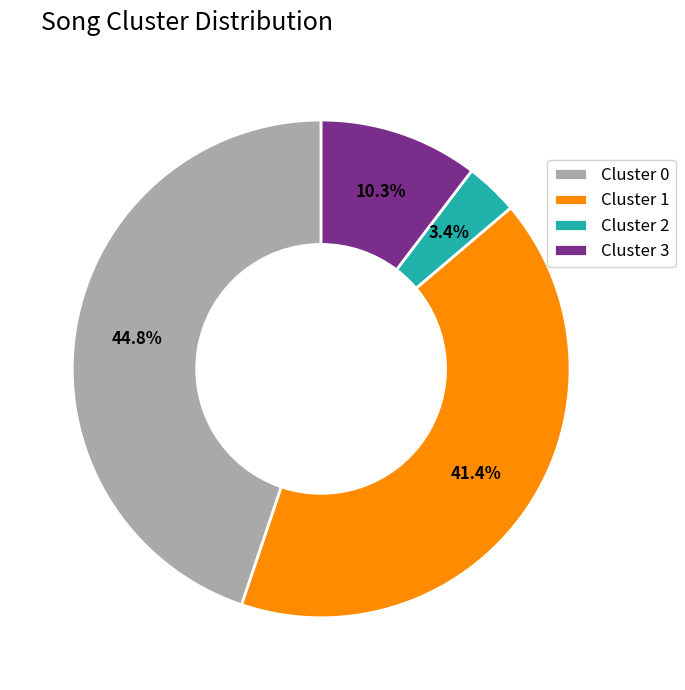

To the nearest percent, what is the difference between the largest and smallest slice percentages?

41%